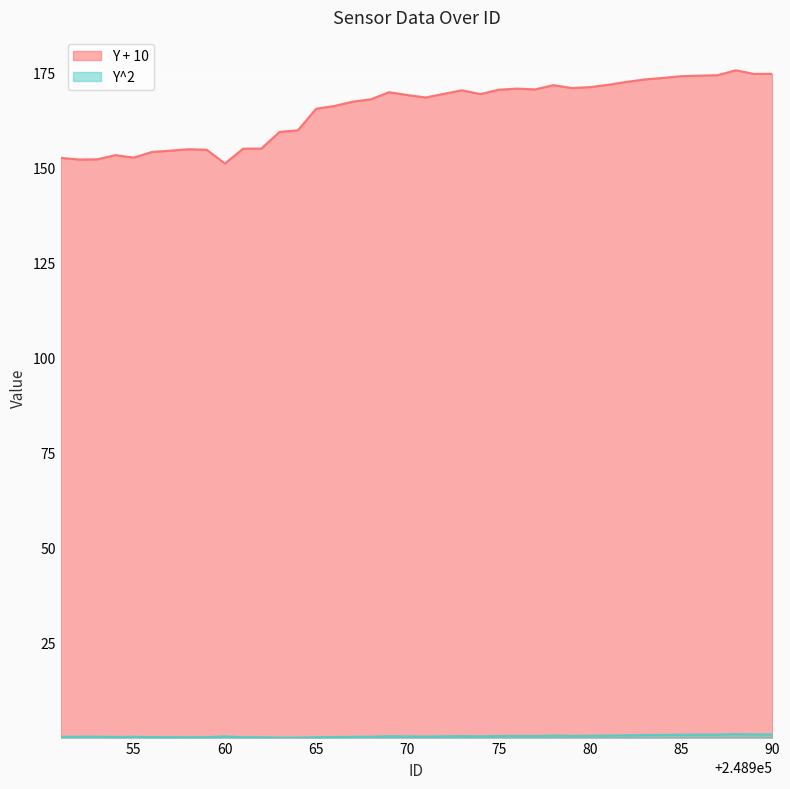

What is the value of the Y + 10 point at the 23rd from the left?

170.3